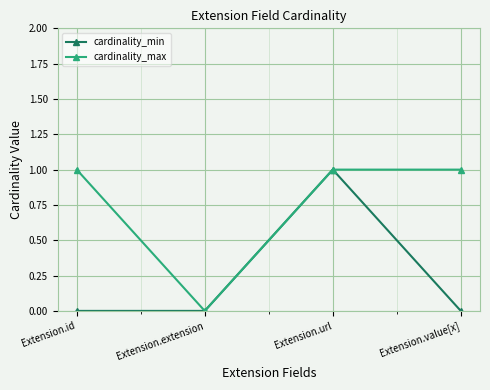

Rank the series by their average value, from highest to lowest.

cardinality_max, cardinality_min